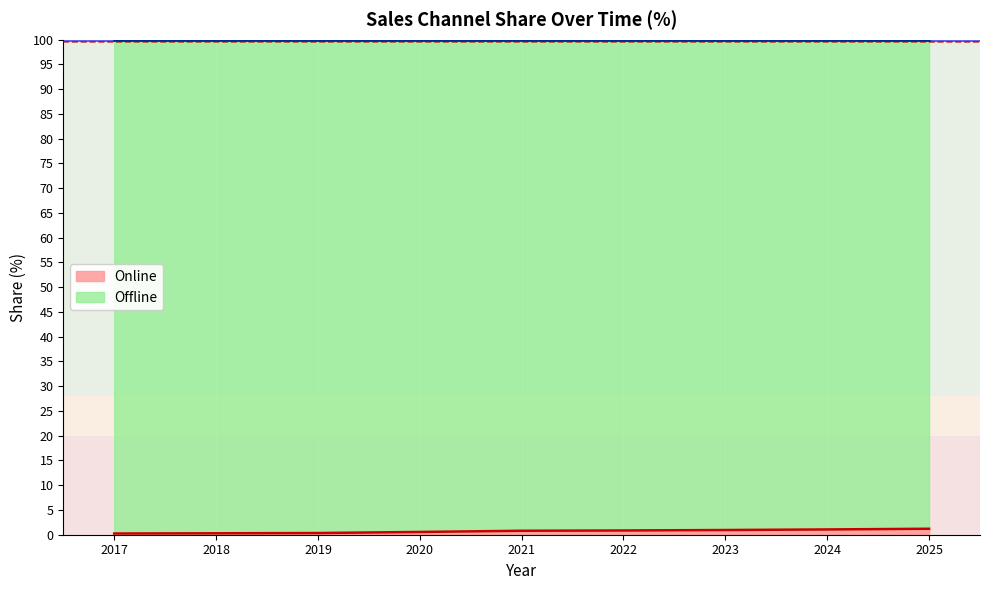

Reading left to right, extract all data points from this chart.

0.2	0.3	0.3	0.6	0.8	0.9	0.9	1.1	1.2